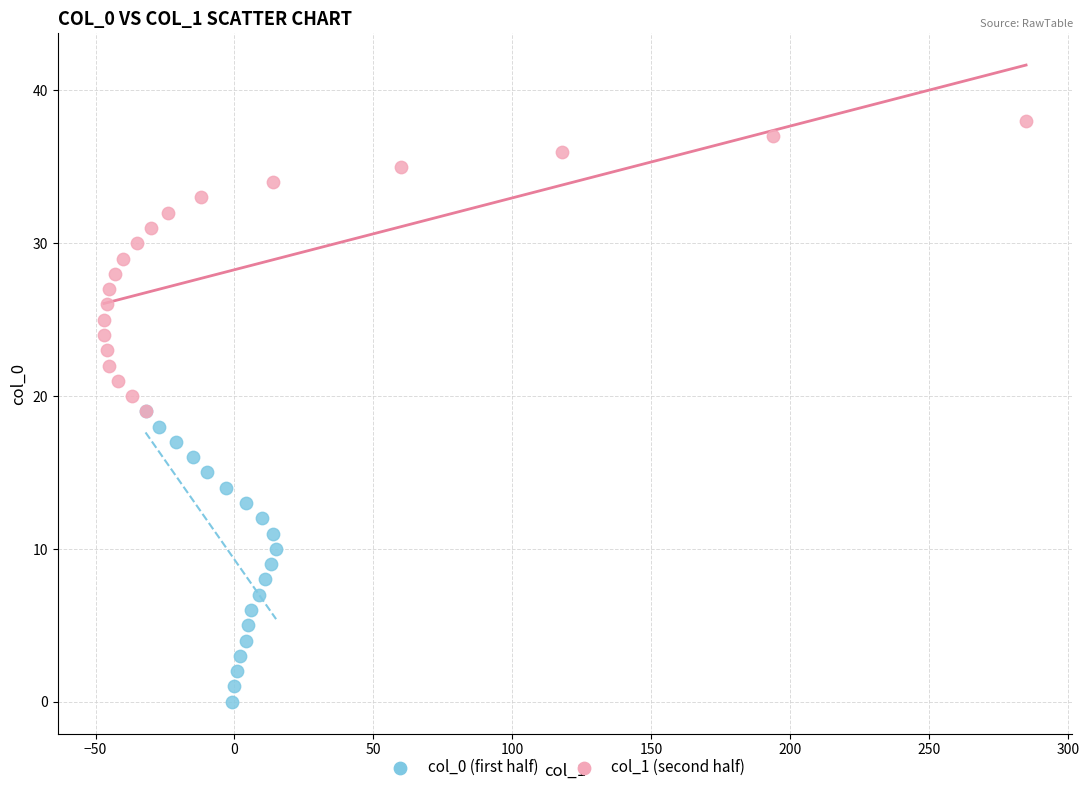

Which series reaches the minimum Y coordinate?

col_0 (first half)